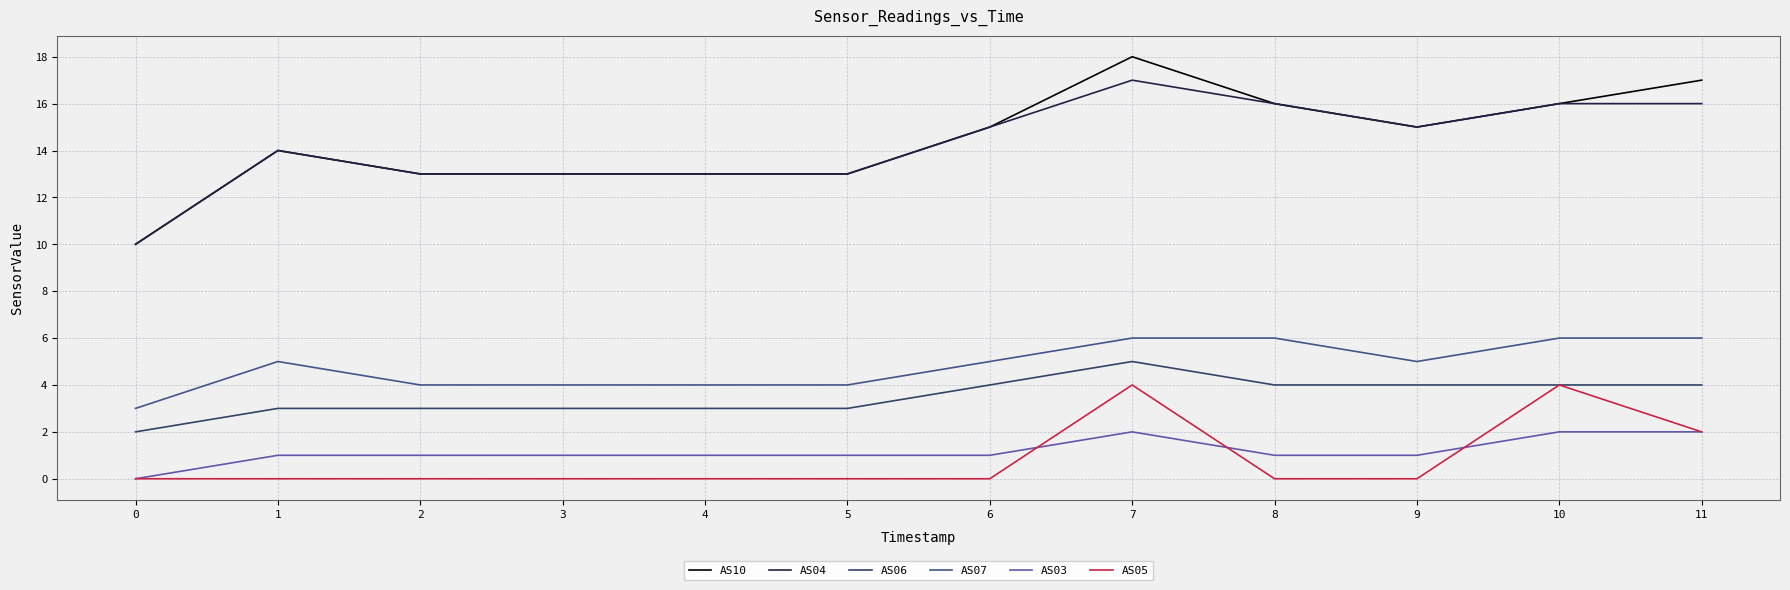

True or false: AS07 and AS05 cross at least once.

False